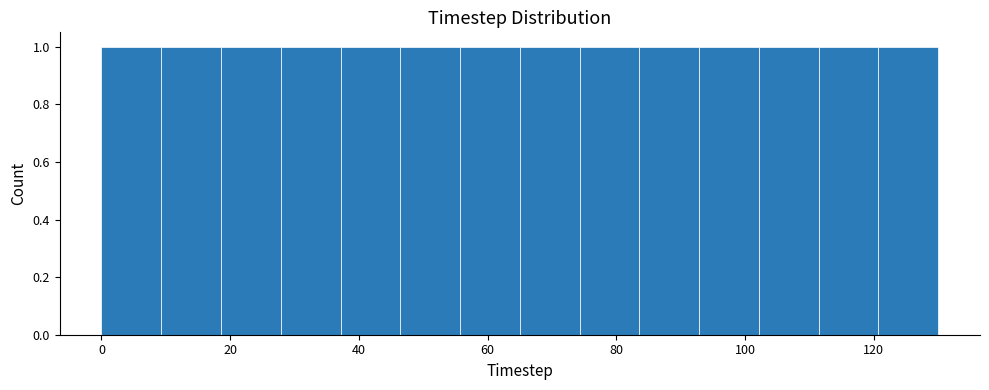

Reading left to right, list every bar in this chart as the range it spans on the x-axis followed by its height. Neither the bar edges nor the heights are printed on the chart, so give them approximately, as read against the axes.

0 to 10: 1
10 to 18: 1
18 to 28: 1
28 to 38: 1
38 to 46: 1
46 to 56: 1
56 to 66: 1
66 to 74: 1
74 to 84: 1
84 to 92: 1
92 to 102: 1
102 to 112: 1
112 to 120: 1
120 to 130: 1